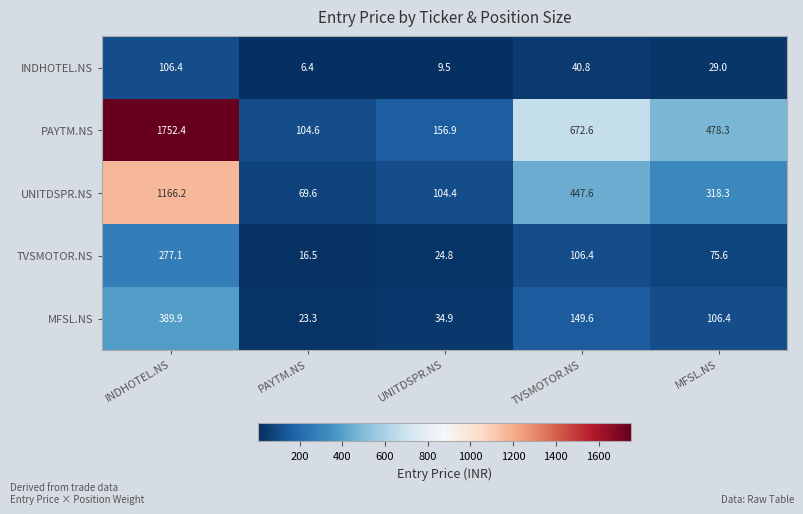

Where is INDHOTEL.NS nearest to the value 56?

TVSMOTOR.NS